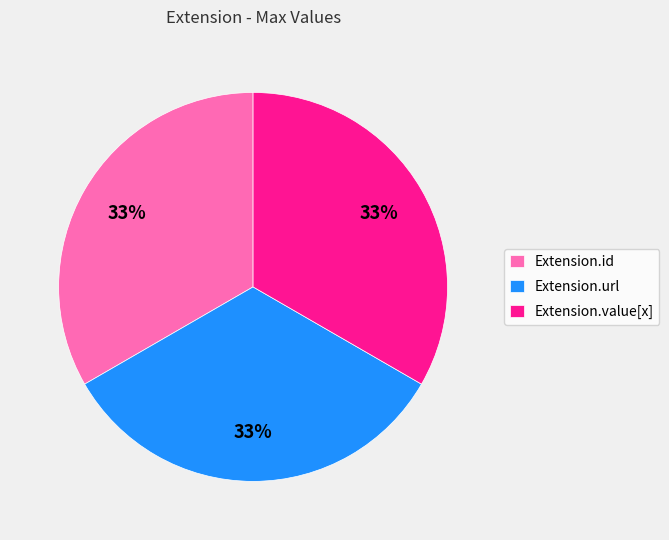

The Extension.url slice represents 33% of the pie. True or false?

True